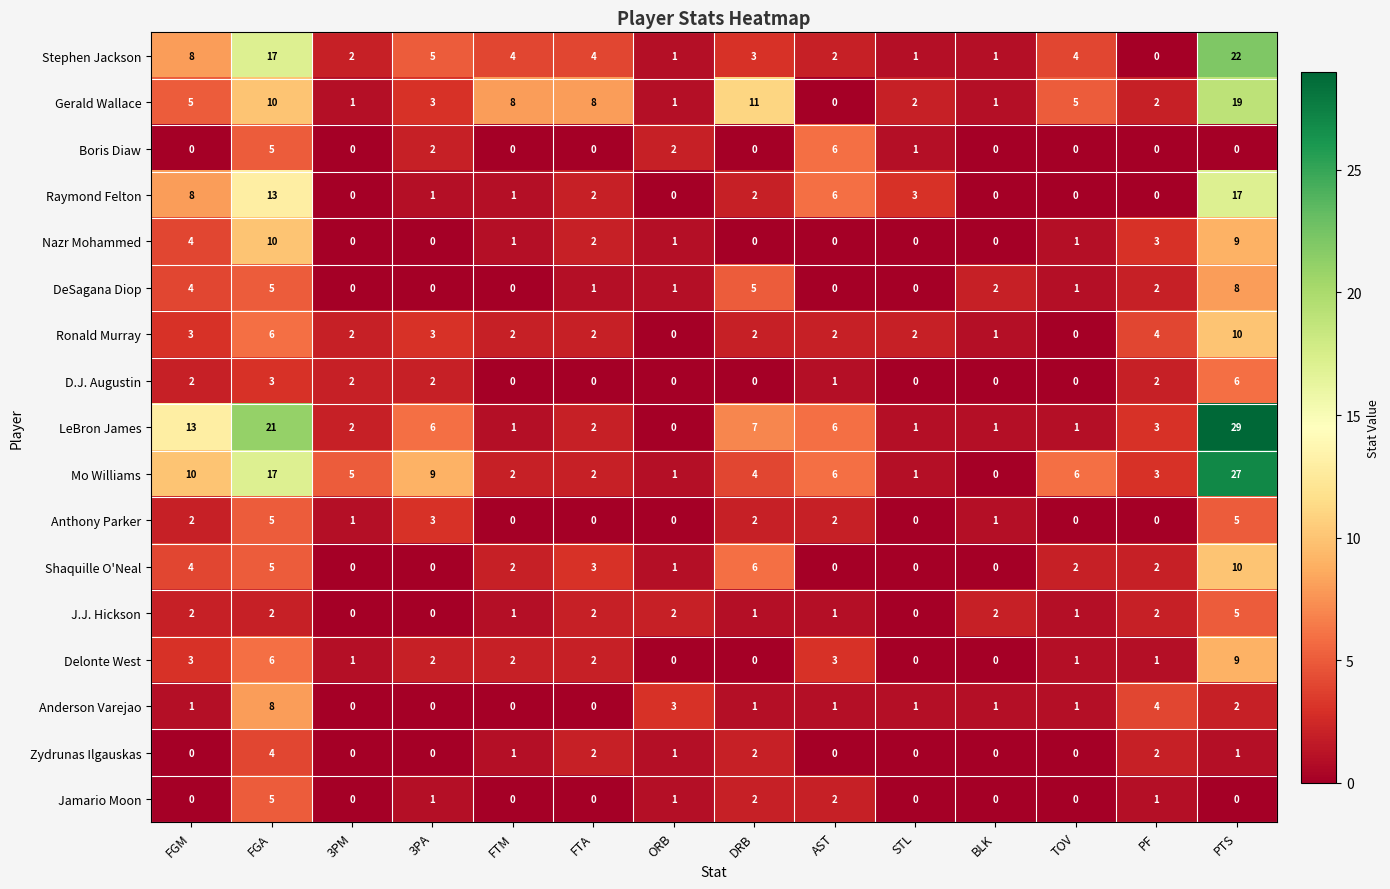

At which label is D.J. Augustin closest to 3?

FGA